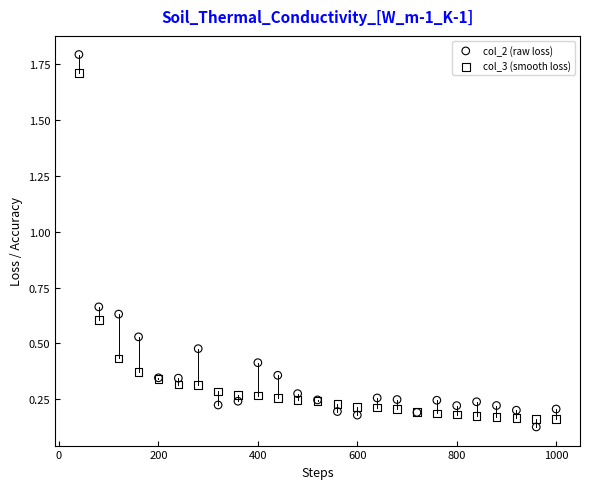

Which series has the largest Y range (max minus min)?

col_2 (raw loss)